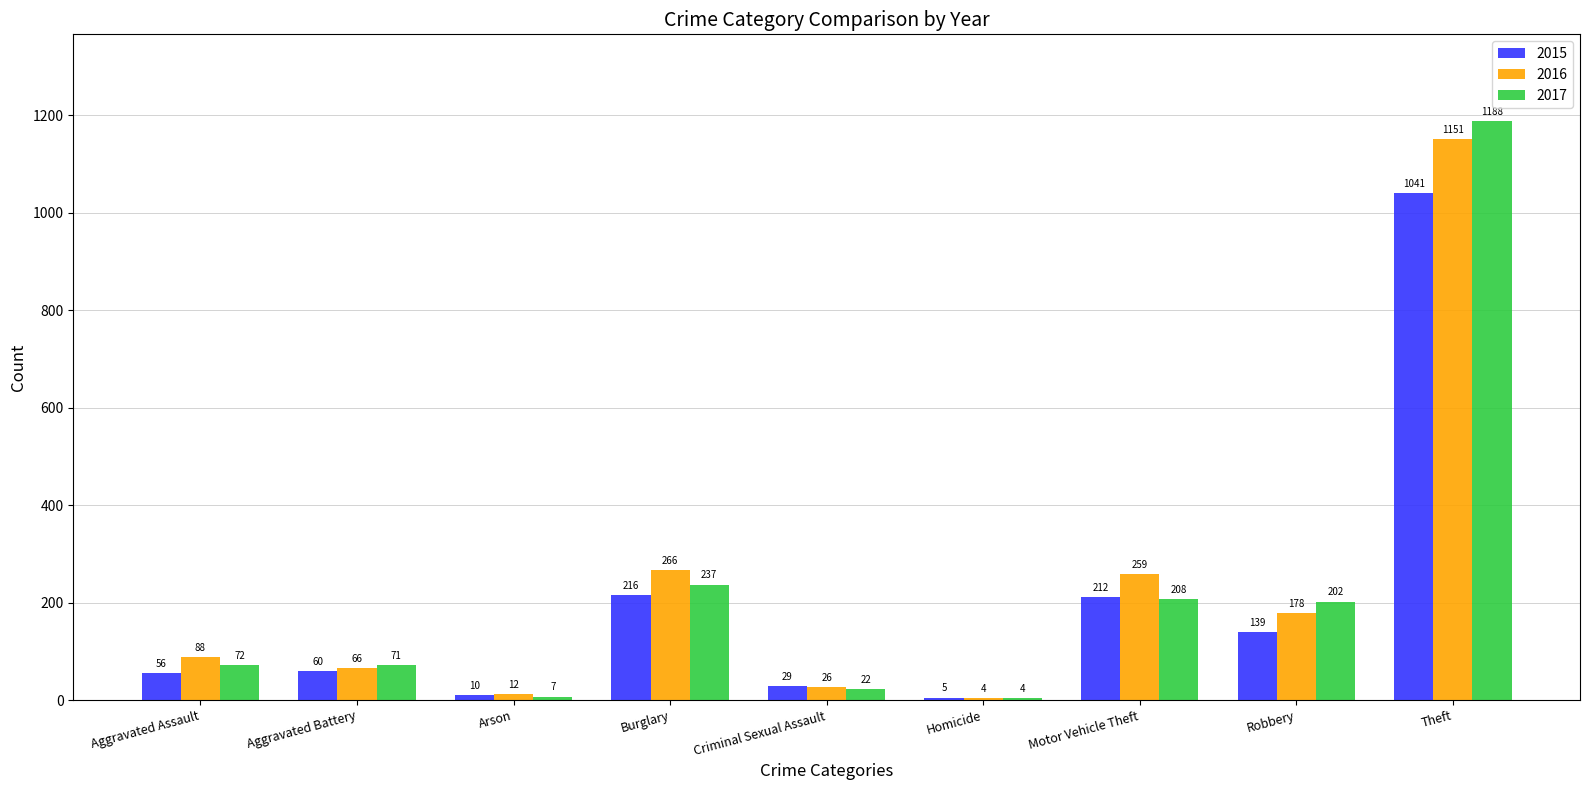

What is the sum of the 2015 values at Burglary and Robbery?

355